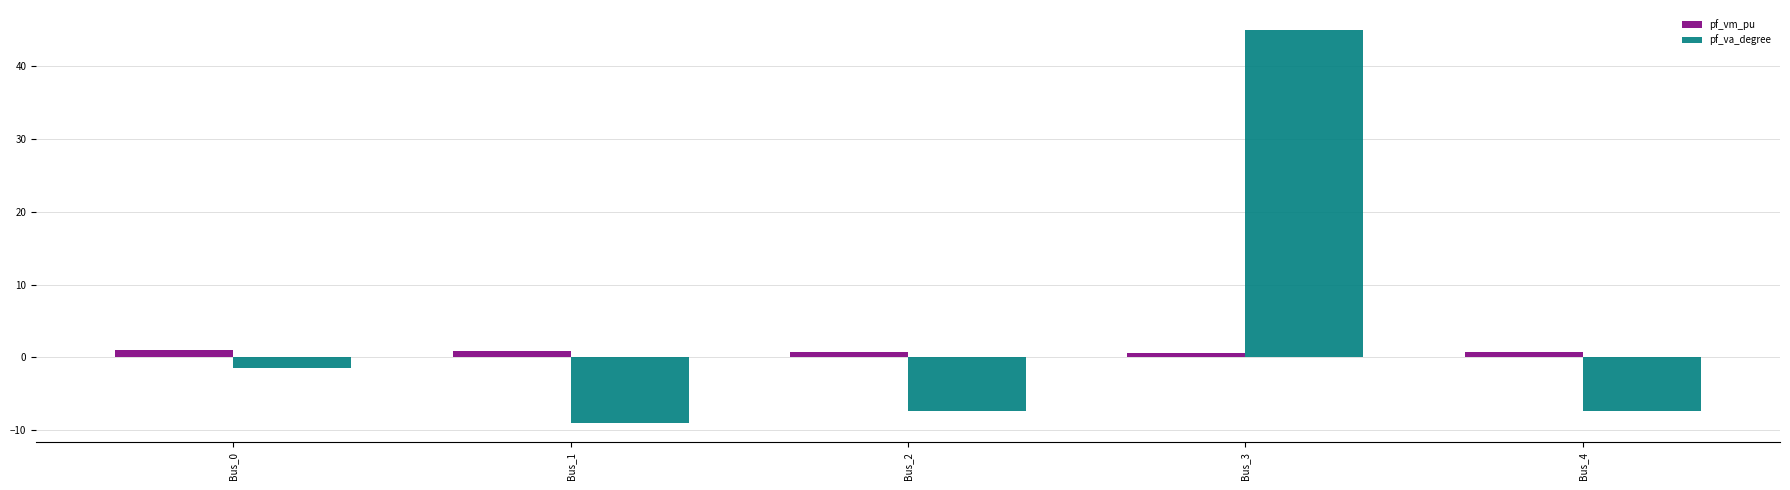

What is the average value of the pf_vm_pu series?

0.8